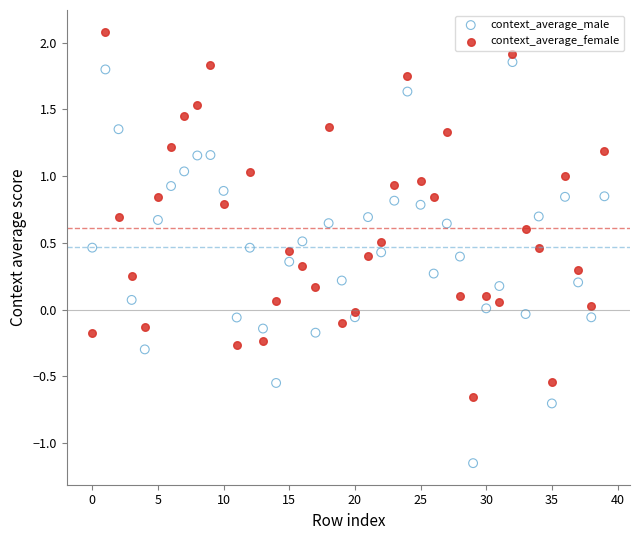

Which series reaches the minimum Y coordinate?

context_average_male